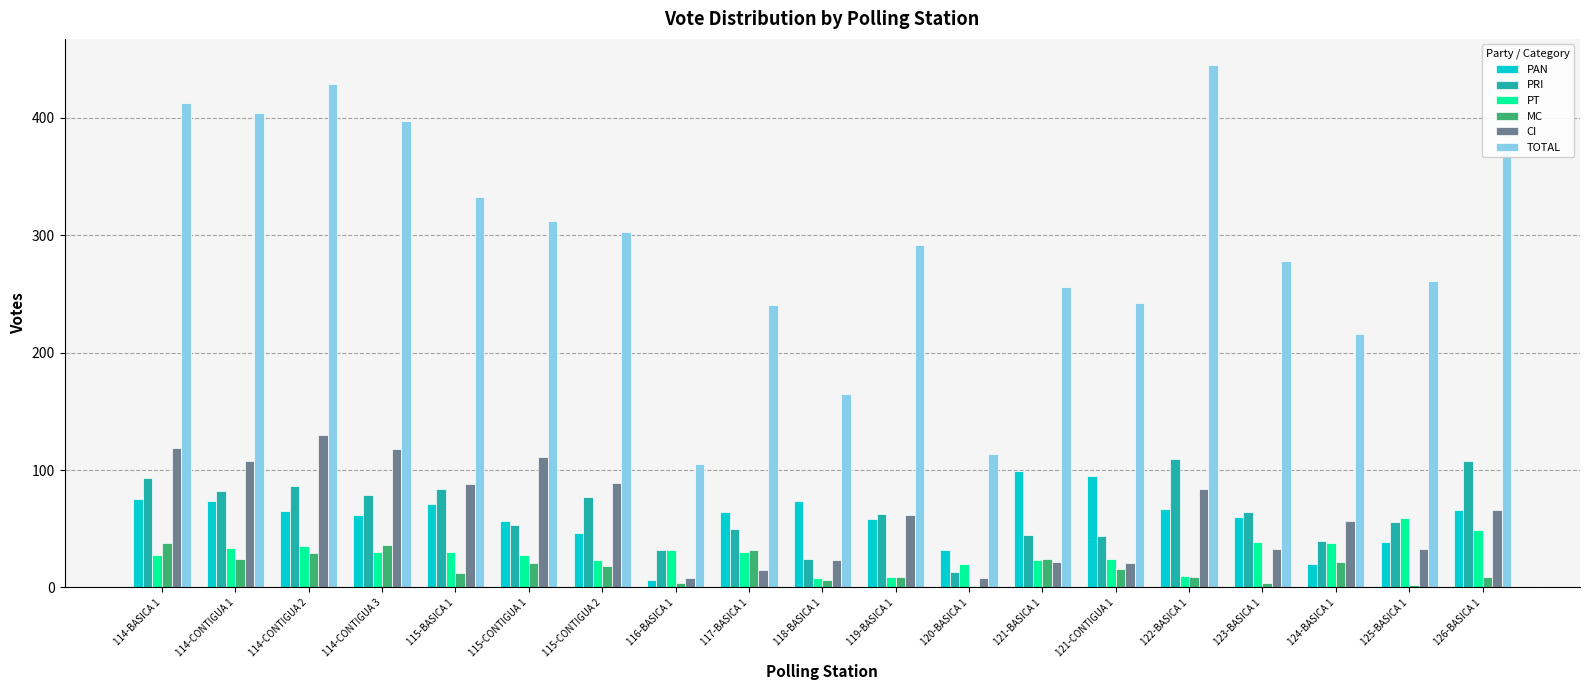

What is the average value of the PAN series?

59